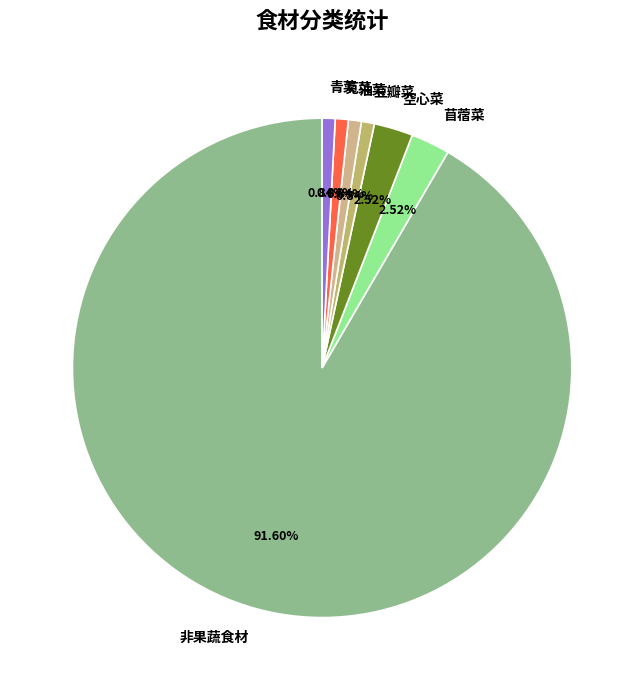

Which slice represents more than half of the pie?

非果蔬食材